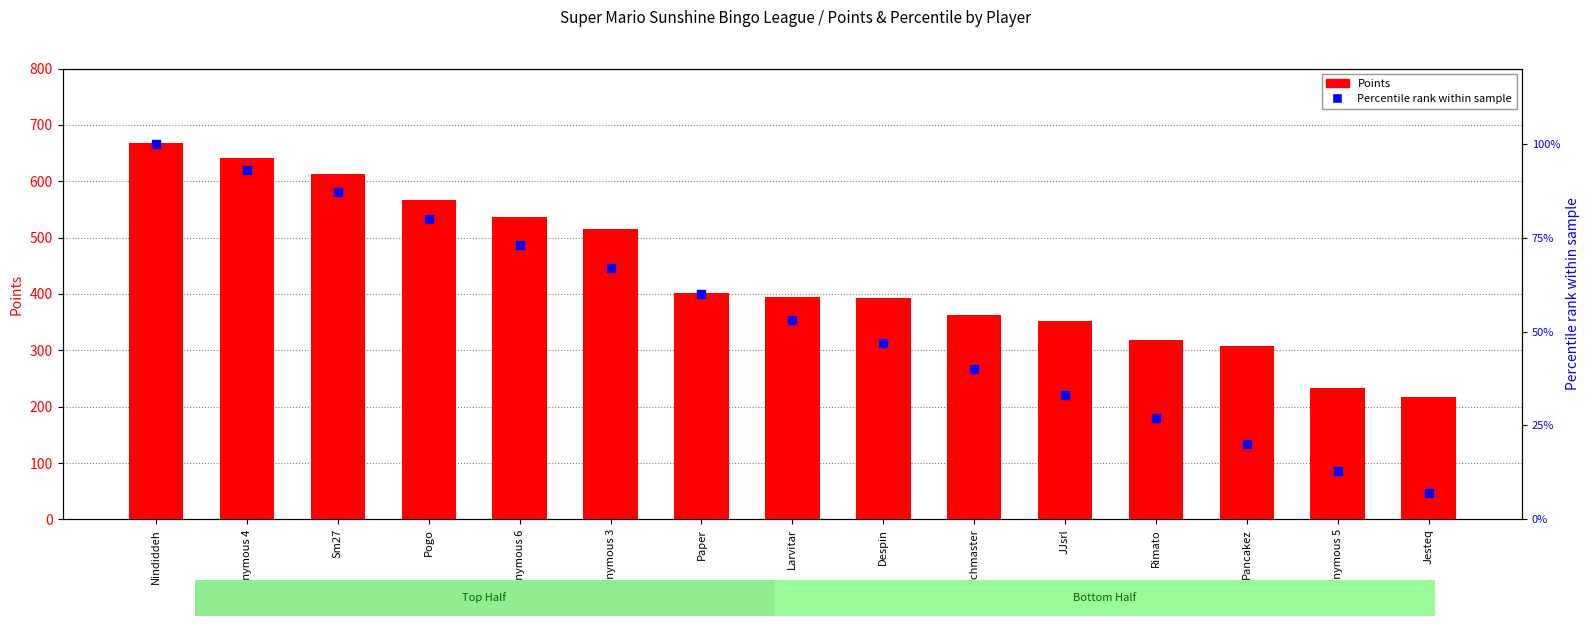

Which series contains the lowest Y value?

Percentile rank